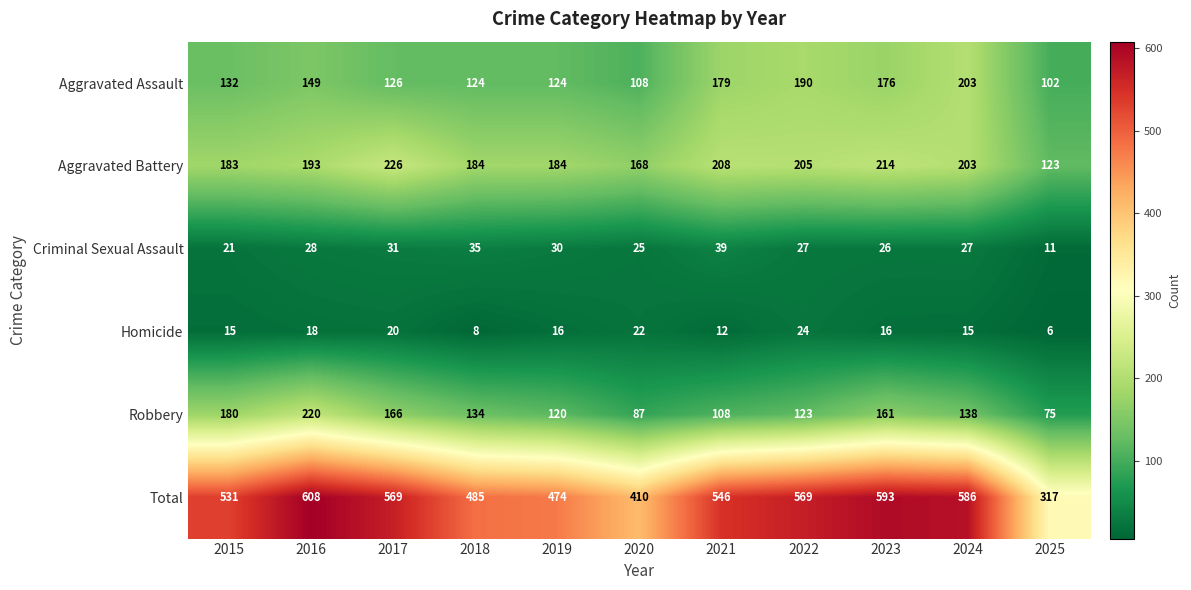

Rank the series by their maximum value, from lowest to highest.

Homicide, Criminal Sexual Assault, Aggravated Assault, Robbery, Aggravated Battery, Total